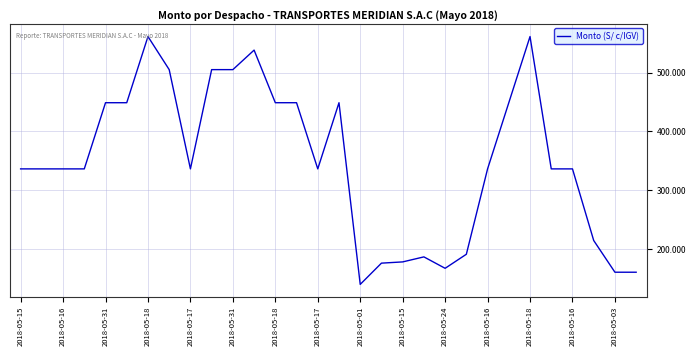

What is the minimum value shown in the chart?

140.8